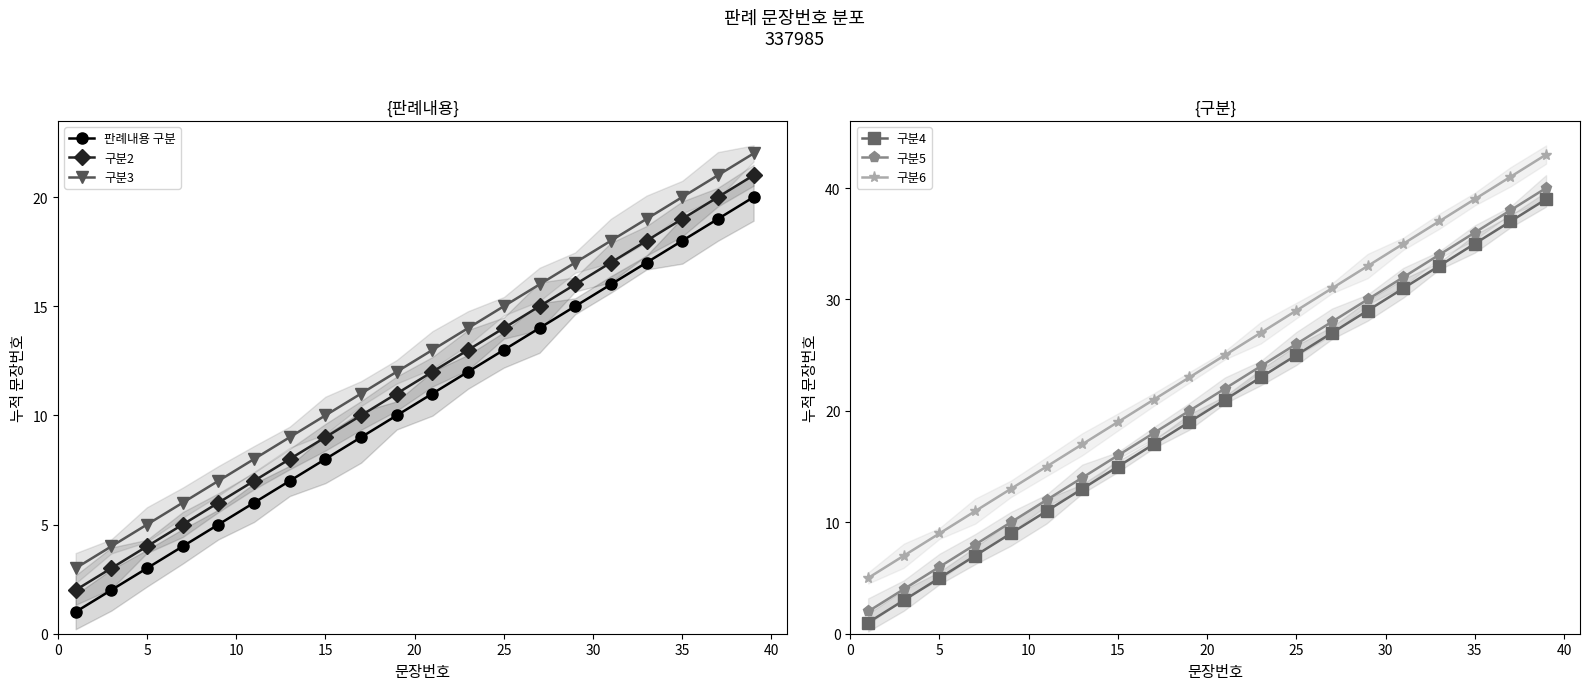

What is the minimum value shown in the chart?

1